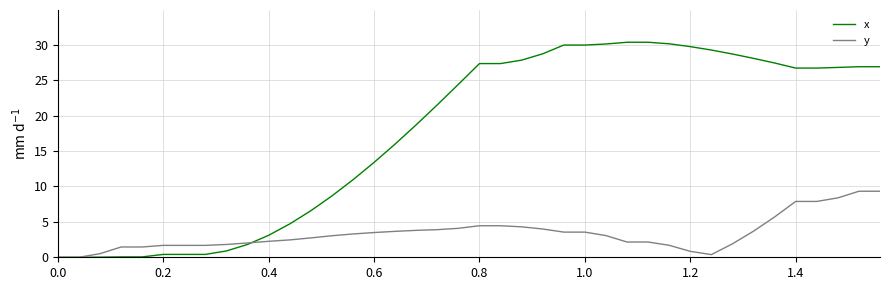

List the series in order of their peak value, highest first.

x, y